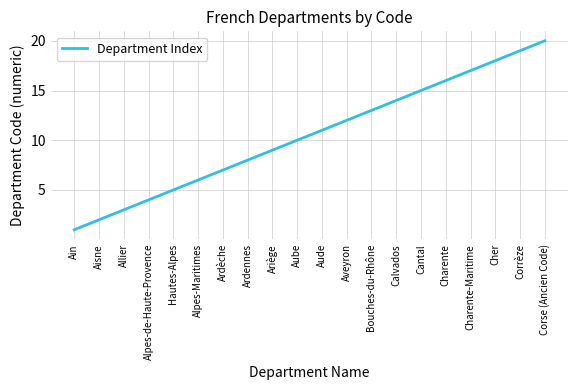

What is the approximate value at Aube?

10